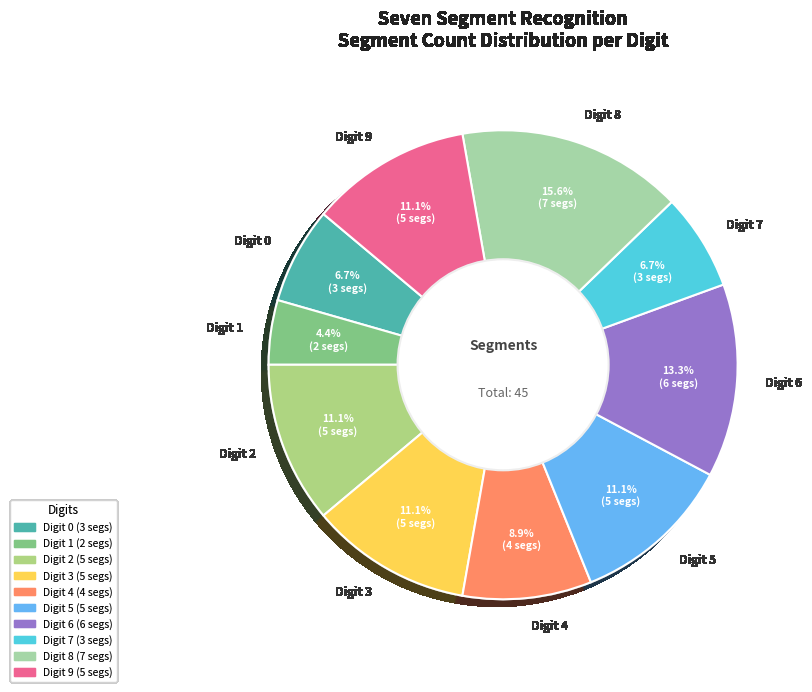

Which has a higher value, Digit 7 or Digit 2?

Digit 2